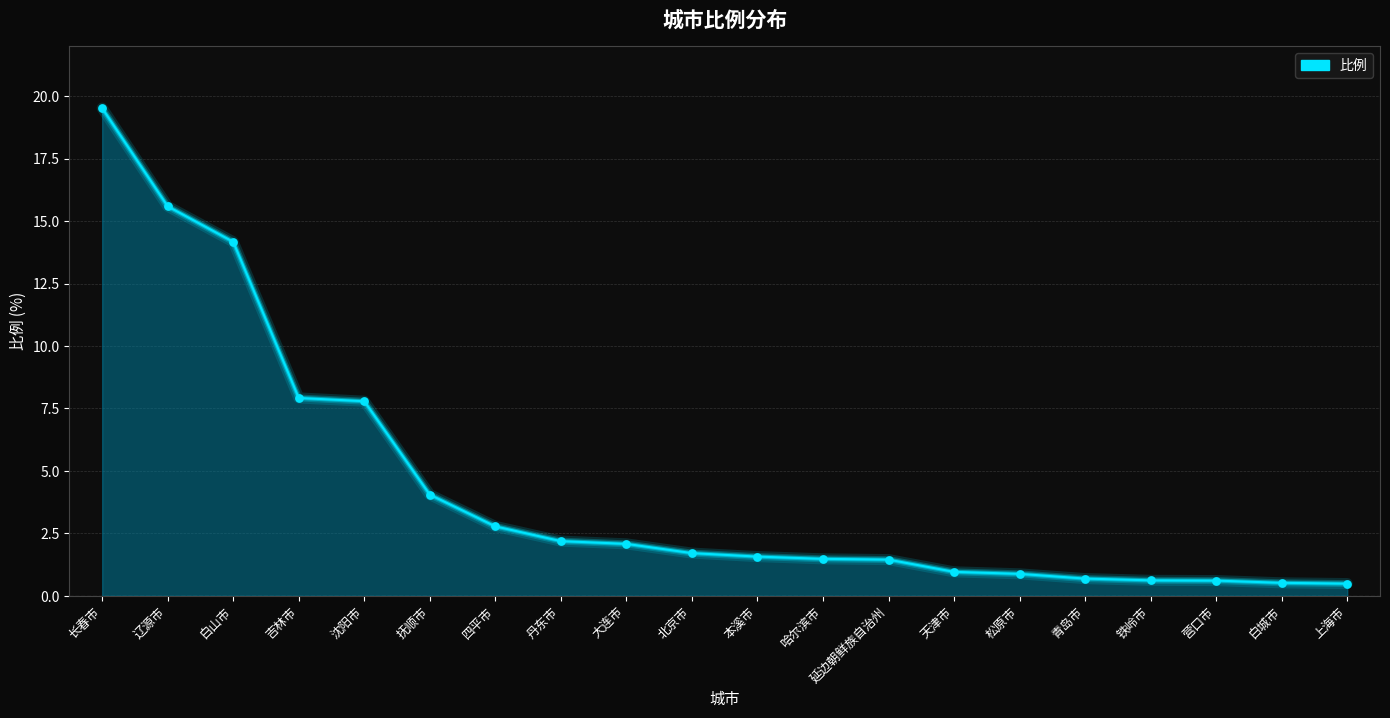

What is the change in value from 大连市 to 松原市?

-1.2